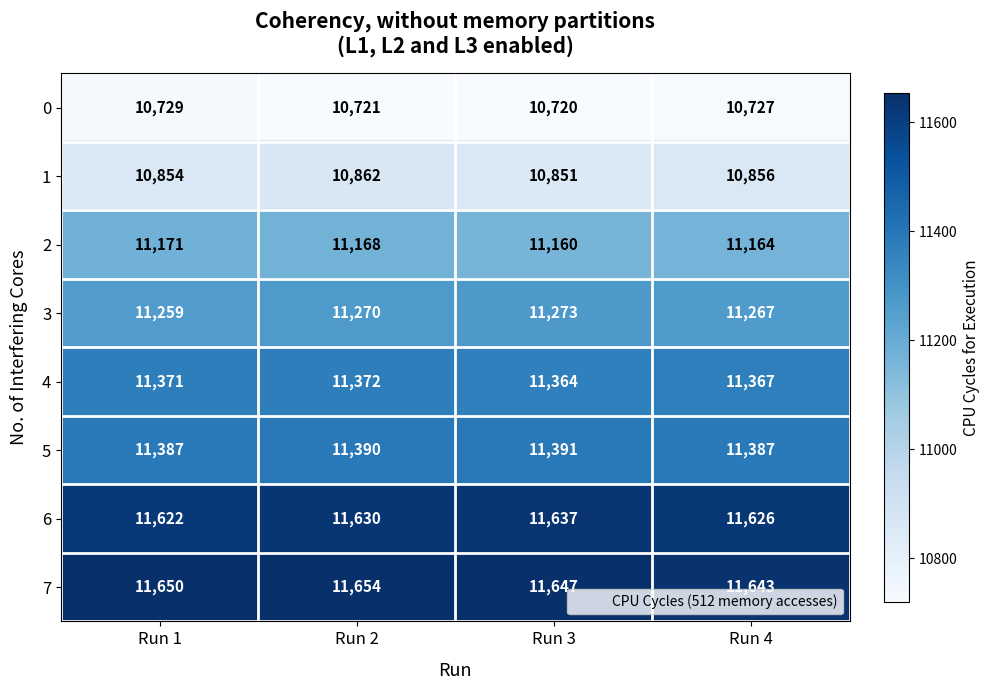

Where is 6 nearest to the value 11629?

Run 2